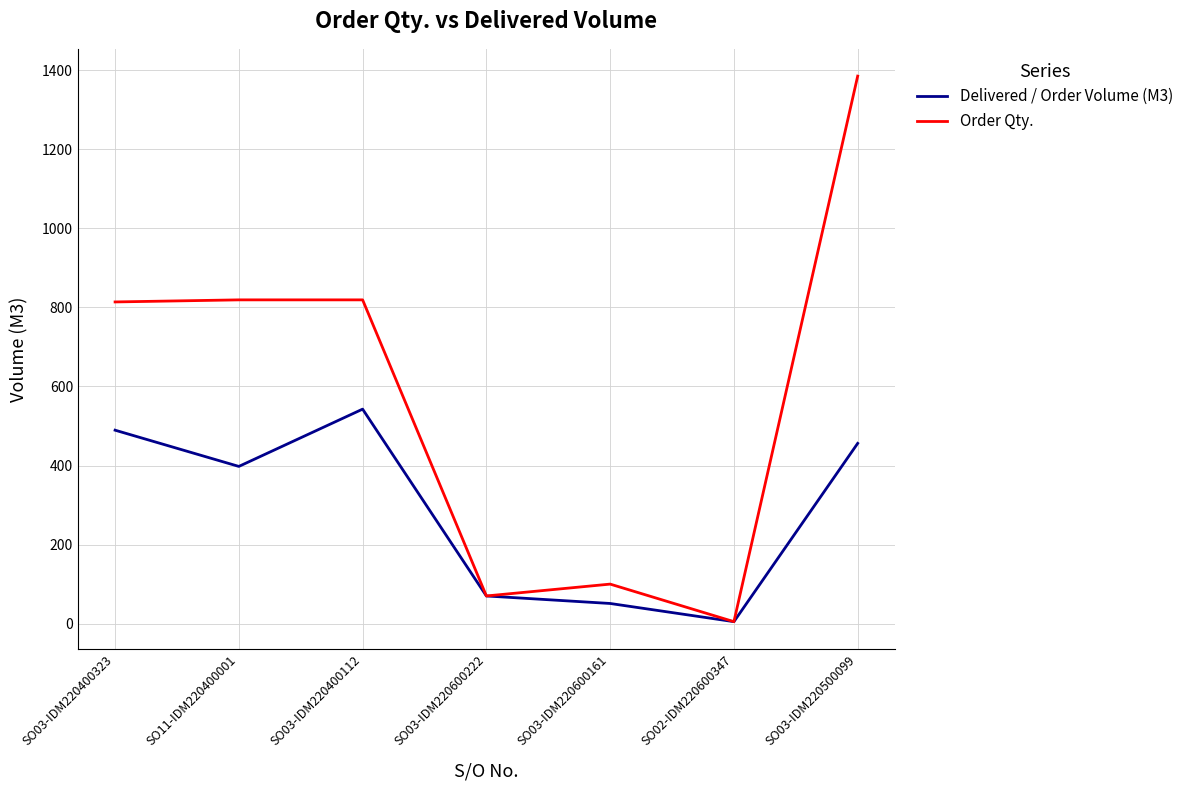

Which series has the largest range (max minus min)?

Order Qty.